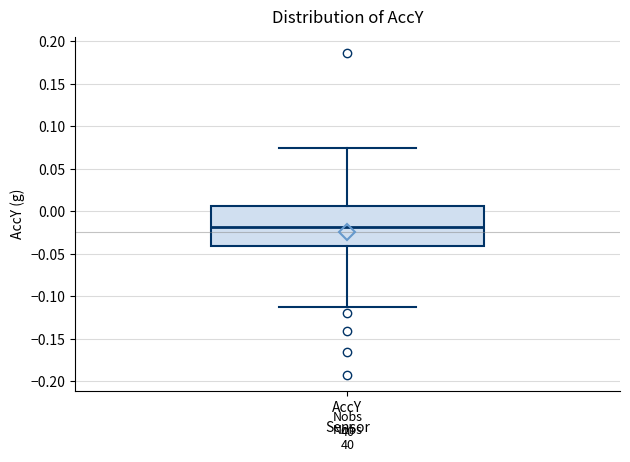

Read this box plot against the y-axis: the position of the median line, the range covered by the box, and the ends of both whiskers. The values are not printed on the chart, so give them approximately, as read against the axis.

median -0.020, box -0.040 to 0.005, whiskers -0.110 to 0.075